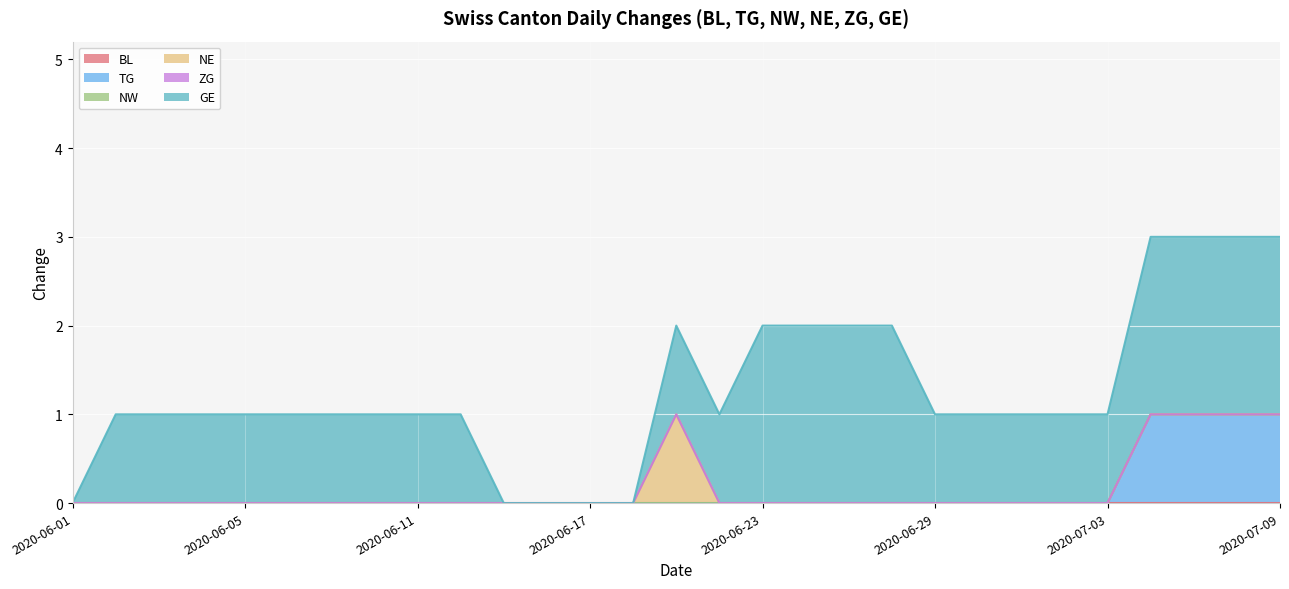

Is it true that GE equals 1 at 2020-07-27?

False